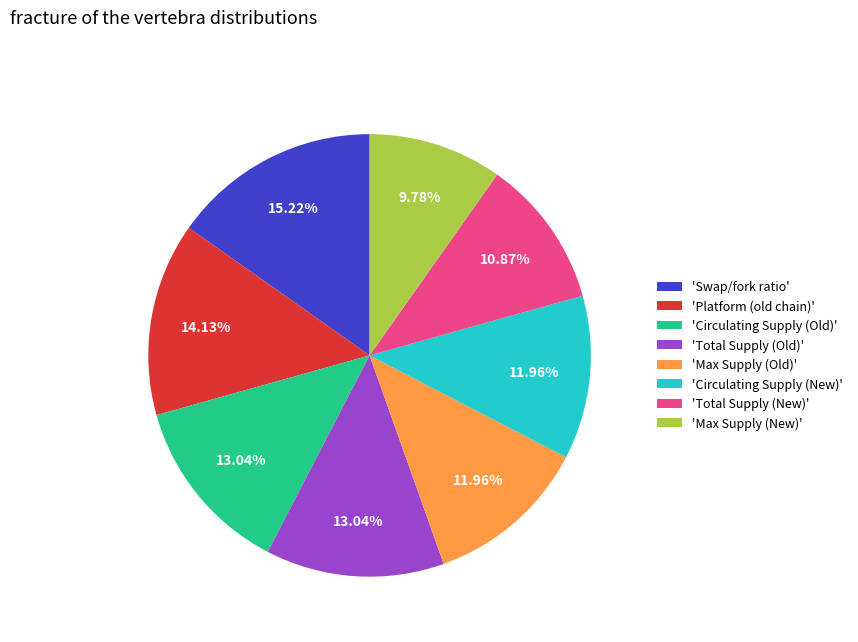

Does 'Total Supply (Old)' account for over 50% of the chart?

No